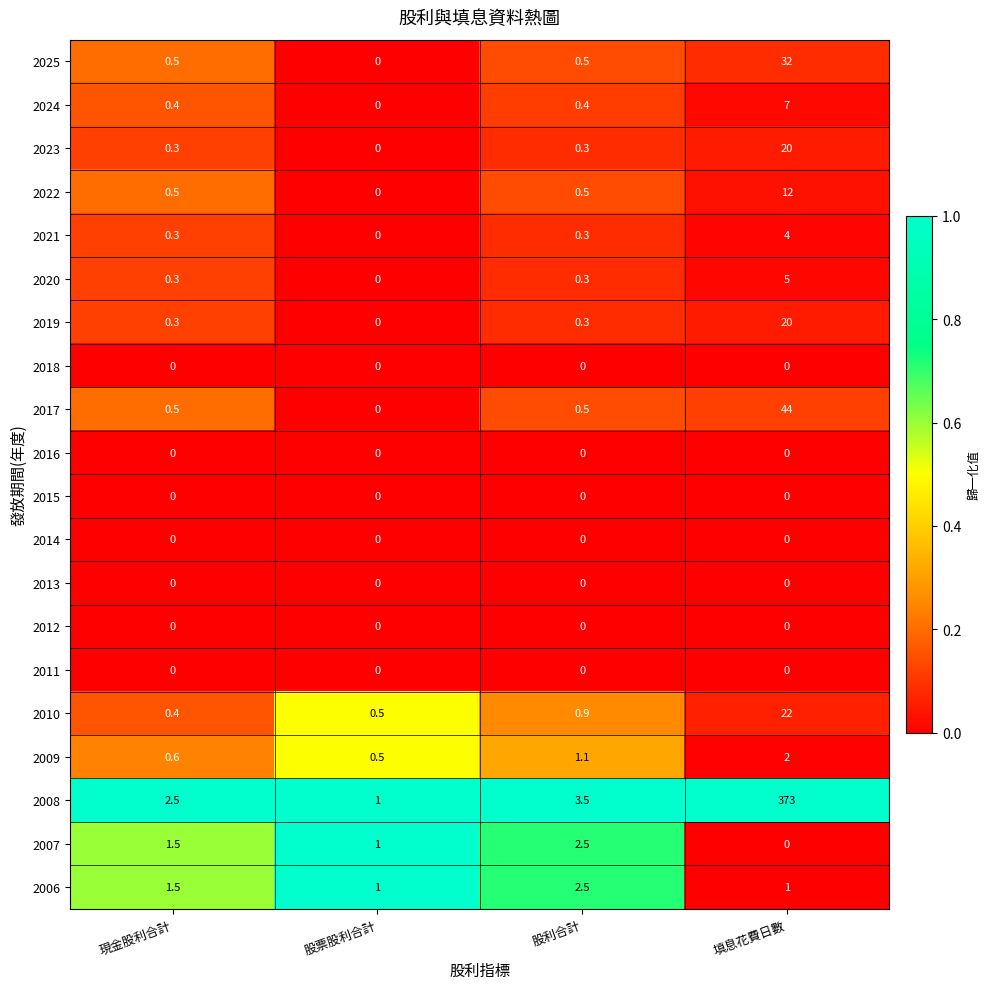

What is the maximum value shown in the chart?

373.0